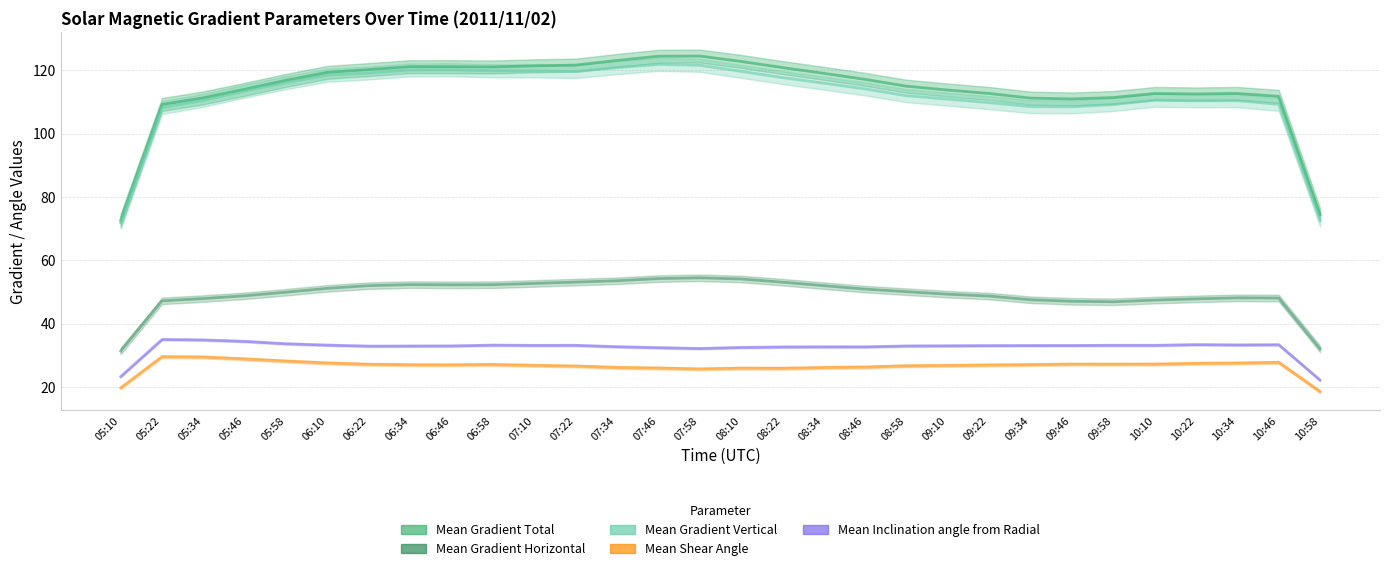

True or false: Mean Gradient Vertical and Mean Shear Angle cross at least once.

False